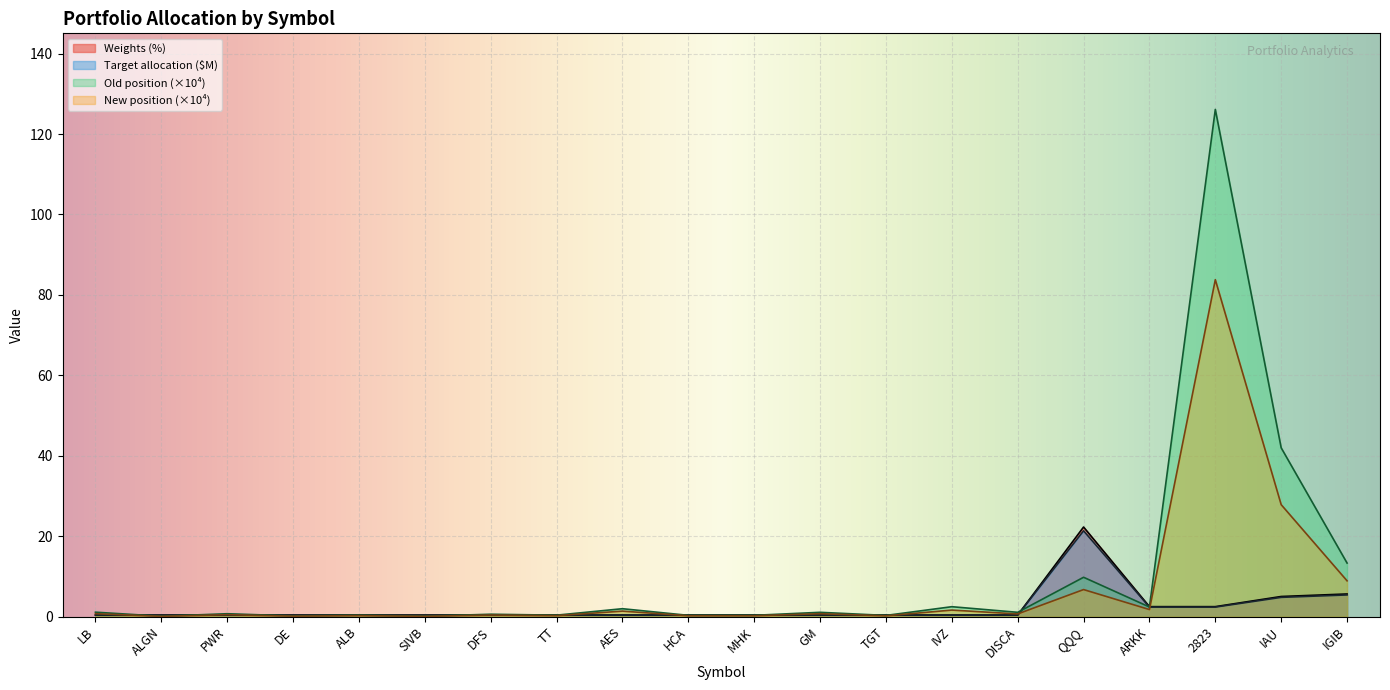

Rank the series at TGT from lowest to highest value.

New position, Old position, Target allocation ($), Weights (%)